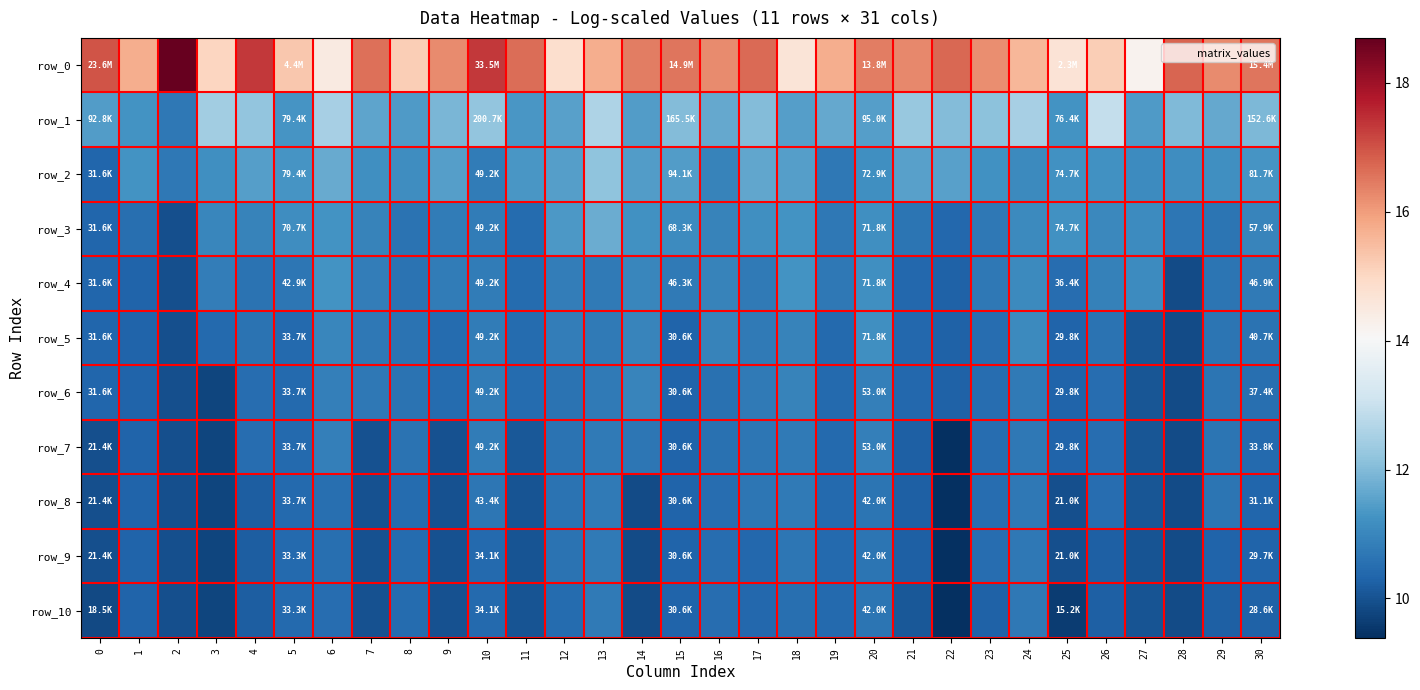

Reading right to left, transcribe all the data shown in this chart.

row_0: 30=16.6	29=16.2	28=16.8	27=14.2	26=15.2	25=14.7	24=15.6	23=16.2	22=16.7	21=16.3	20=16.4	19=15.7	18=14.6	17=16.7	16=16.2	15=16.5	14=16.4	13=15.7	12=14.8	11=16.6	10=17.3	9=16.2	8=15.2	7=16.6	6=14.5	5=15.3	4=17.3	3=15.0	2=18.7	1=15.7	0=17.0
row_1: 30=11.9	29=11.7	28=12.0	27=11.4	26=12.9	25=11.2	24=12.5	23=12.1	22=12.0	21=12.3	20=11.5	19=11.7	18=11.5	17=12.0	16=11.7	15=12.0	14=11.5	13=12.6	12=11.5	11=11.3	10=12.2	9=11.9	8=11.4	7=11.6	6=12.5	5=11.3	4=12.2	3=12.4	2=10.7	1=11.3	0=11.4
row_2: 30=11.3	29=11.2	28=11.1	27=11.1	26=11.2	25=11.2	24=11.1	23=11.2	22=11.5	21=11.5	20=11.2	19=10.7	18=11.5	17=11.6	16=10.9	15=11.5	14=11.5	13=12.2	12=11.5	11=11.3	10=10.8	9=11.5	8=11.1	7=11.2	6=11.7	5=11.3	4=11.5	3=11.2	2=10.7	1=11.3	0=10.4
row_3: 30=11.0	29=10.6	28=10.7	27=11.1	26=11.1	25=11.2	24=11.1	23=10.7	22=10.4	21=10.6	20=11.2	19=10.7	18=11.3	17=11.2	16=10.9	15=11.1	14=11.2	13=11.7	12=11.4	11=10.5	10=10.8	9=10.8	8=10.6	7=10.9	6=11.3	5=11.2	4=10.9	3=11.0	2=9.9	1=10.5	0=10.4
row_4: 30=10.8	29=10.6	28=9.9	27=11.1	26=10.9	25=10.5	24=11.1	23=10.7	22=10.3	21=10.4	20=11.2	19=10.7	18=11.3	17=10.7	16=10.9	15=10.7	14=11.0	13=10.7	12=10.8	11=10.5	10=10.8	9=10.8	8=10.6	7=10.8	6=11.3	5=10.7	4=10.6	3=10.8	2=9.9	1=10.3	0=10.4
row_5: 30=10.6	29=10.6	28=9.9	27=10.1	26=10.6	25=10.3	24=11.1	23=10.5	22=10.3	21=10.4	20=11.2	19=10.4	18=10.9	17=10.7	16=10.9	15=10.3	14=11.0	13=10.7	12=10.8	11=10.5	10=10.8	9=10.5	8=10.6	7=10.7	6=11.0	5=10.4	4=10.6	3=10.4	2=9.9	1=10.3	0=10.4
row_6: 30=10.5	29=10.6	28=9.9	27=10.1	26=10.5	25=10.3	24=10.8	23=10.5	22=10.3	21=10.4	20=10.9	19=10.4	18=10.9	17=10.7	16=10.6	15=10.3	14=11.0	13=10.7	12=10.6	11=10.5	10=10.8	9=10.5	8=10.6	7=10.7	6=10.8	5=10.4	4=10.5	3=9.8	2=9.9	1=10.3	0=10.4
row_7: 30=10.4	29=10.6	28=9.9	27=10.1	26=10.5	25=10.3	24=10.7	23=10.5	22=9.4	21=10.2	20=10.9	19=10.4	18=10.7	17=10.7	16=10.6	15=10.3	14=10.7	13=10.7	12=10.6	11=10.1	10=10.8	9=10.0	8=10.6	7=10.0	6=10.8	5=10.4	4=10.5	3=9.8	2=9.9	1=10.3	0=10.0
row_8: 30=10.3	29=10.6	28=9.9	27=10.1	26=10.5	25=10.0	24=10.7	23=10.5	22=9.4	21=10.2	20=10.6	19=10.4	18=10.7	17=10.7	16=10.5	15=10.3	14=9.9	13=10.7	12=10.6	11=10.0	10=10.7	9=10.0	8=10.5	7=10.0	6=10.5	5=10.4	4=10.2	3=9.8	2=9.9	1=10.3	0=10.0
row_9: 30=10.3	29=10.3	28=9.9	27=10.0	26=10.3	25=10.0	24=10.7	23=10.5	22=9.4	21=10.2	20=10.6	19=10.4	18=10.7	17=10.4	16=10.5	15=10.3	14=9.9	13=10.7	12=10.6	11=10.0	10=10.4	9=10.0	8=10.5	7=10.0	6=10.5	5=10.4	4=10.2	3=9.8	2=9.9	1=10.3	0=10.0
row_10: 30=10.3	29=10.3	28=9.9	27=10.0	26=10.3	25=9.6	24=10.7	23=10.3	22=9.4	21=10.1	20=10.6	19=10.4	18=10.5	17=10.4	16=10.5	15=10.3	14=9.9	13=10.7	12=10.5	11=10.0	10=10.4	9=10.0	8=10.5	7=10.0	6=10.5	5=10.4	4=10.2	3=9.8	2=9.9	1=10.3	0=9.8